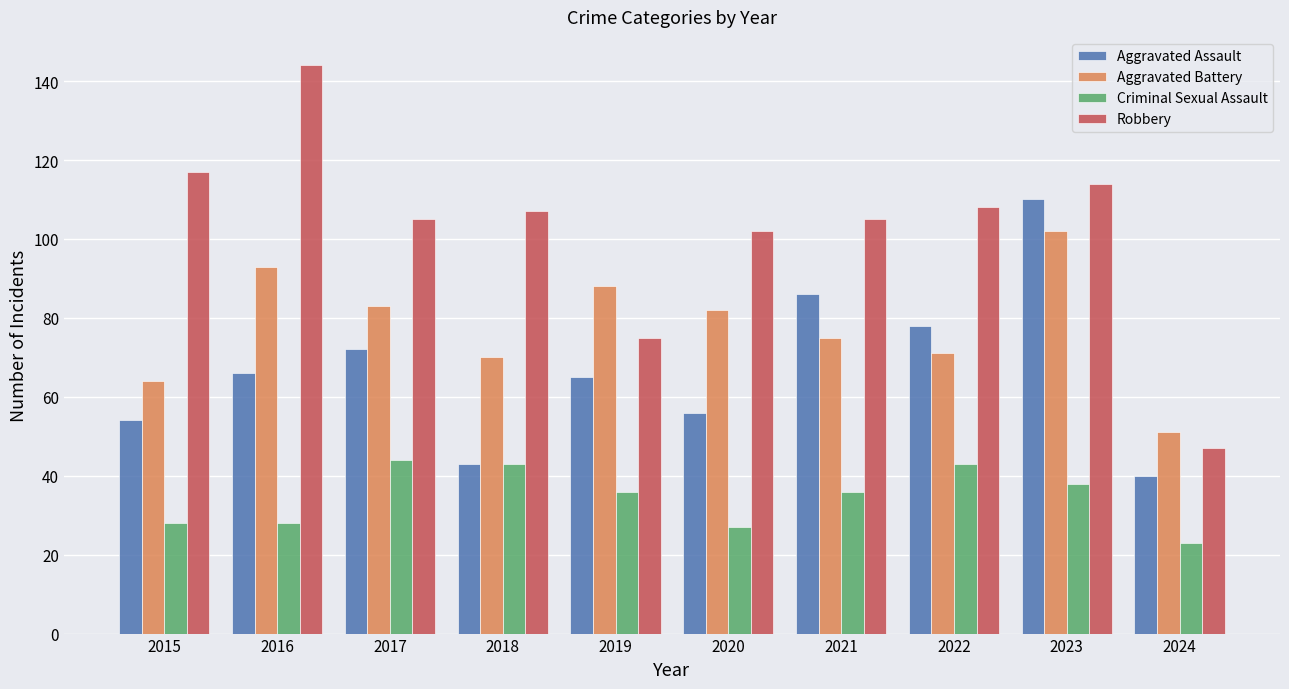

List the series in order of their peak value, highest first.

Robbery, Aggravated Assault, Aggravated Battery, Criminal Sexual Assault